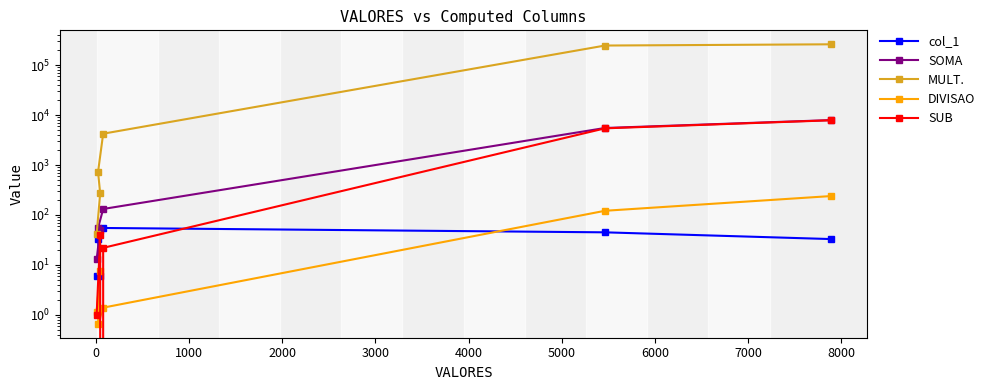

How many data points in MULT. are less than 4235?

3